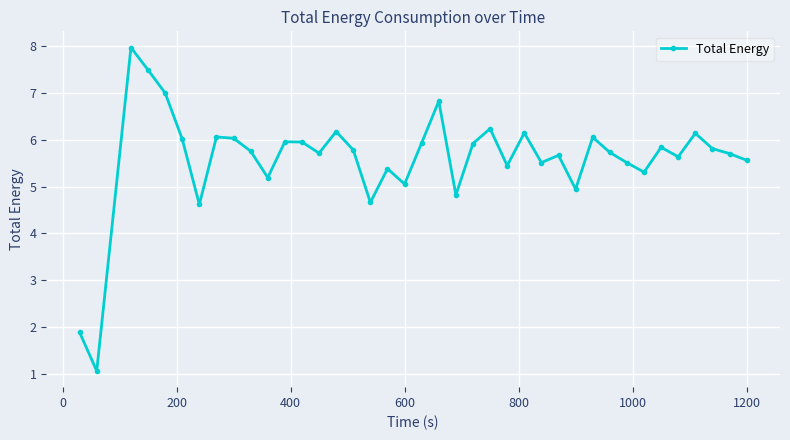

What is the maximum value shown in the chart?

8.0